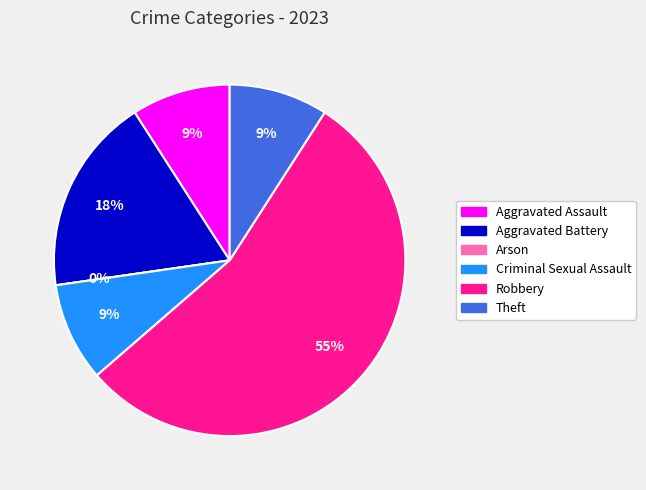

Rank the categories by value from lowest to highest.

Arson, Aggravated Assault, Criminal Sexual Assault, Theft, Aggravated Battery, Robbery